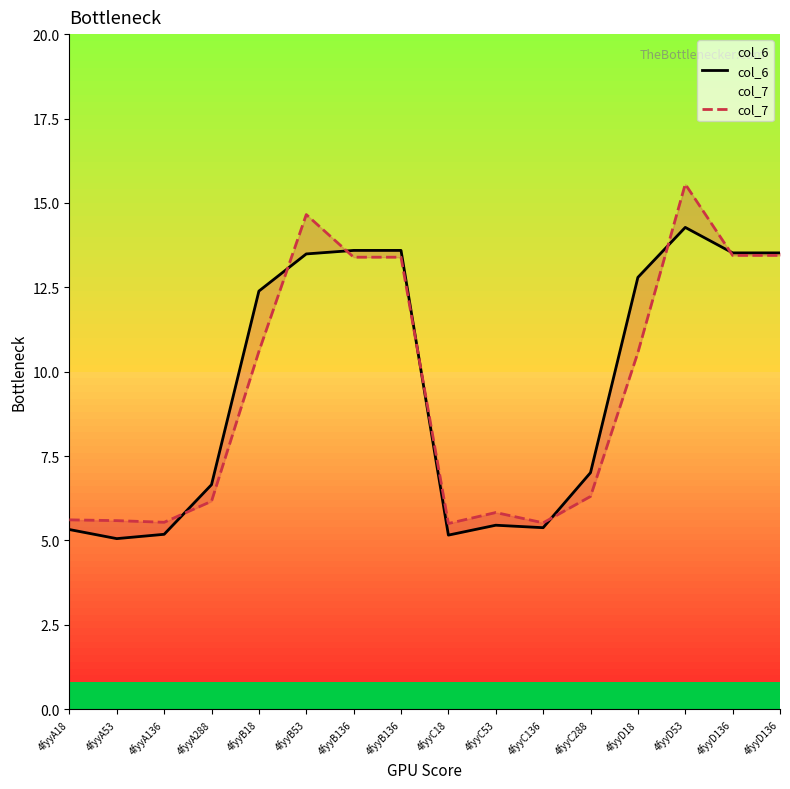

Reading left to right, what are all the values shown in this chart?

col_6: 5.3	5.1	5.2	6.7	12.4	13.5	13.6	13.6	5.2	5.5	5.4	7.0	12.8	14.3	13.5	13.5
col_7: 5.6	5.6	5.5	6.2	10.6	14.7	13.4	13.4	5.5	5.8	5.5	6.3	10.6	15.6	13.4	13.4